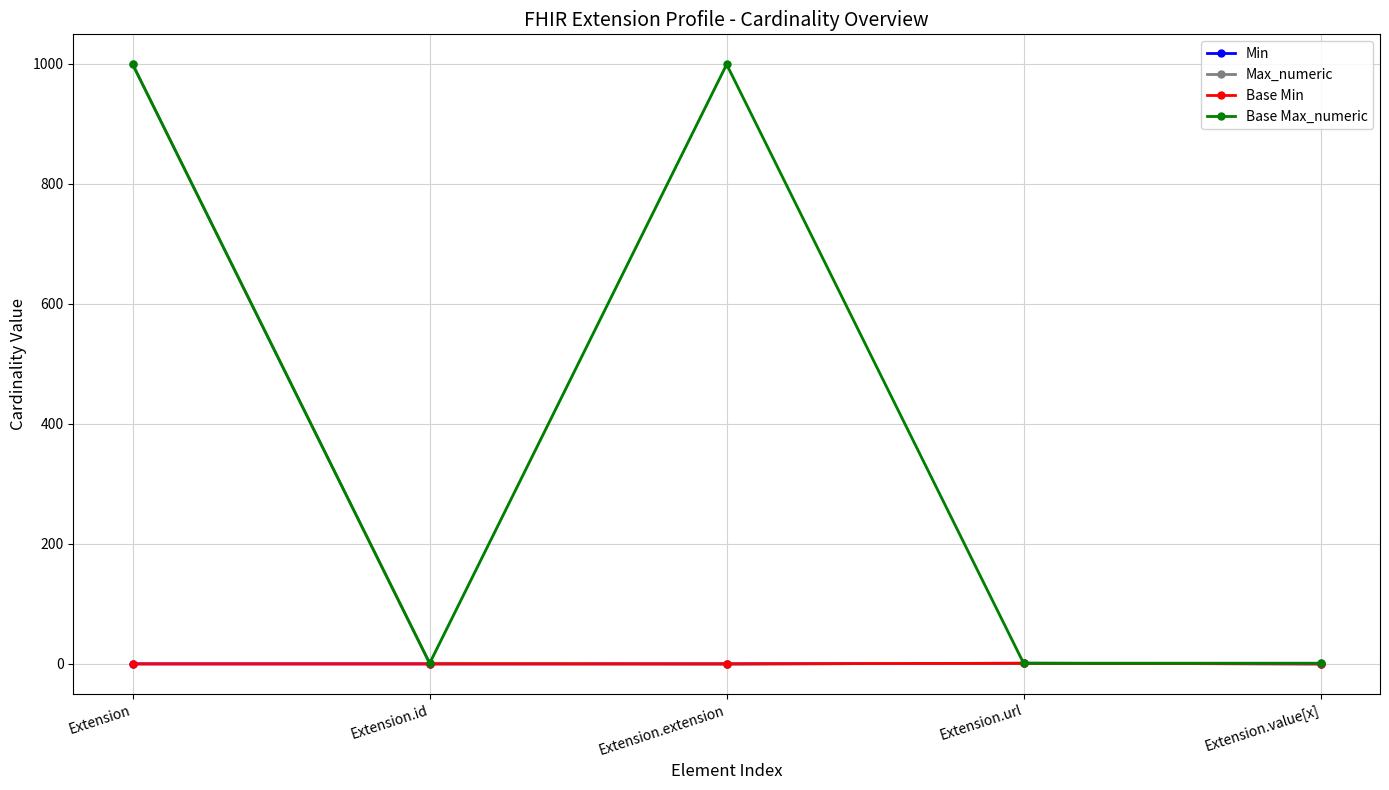

Where is Base Max_numeric nearest to the value 500?

Extension